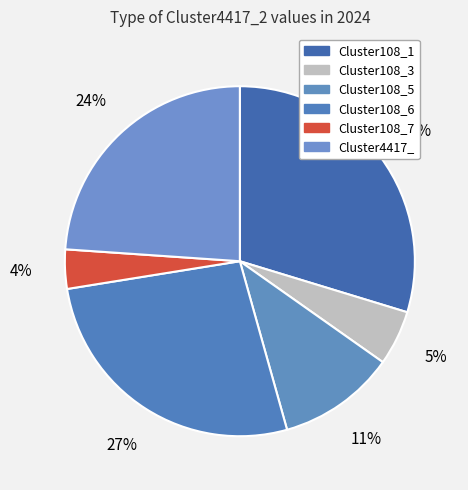

Which slice is the largest?

Cluster108_1